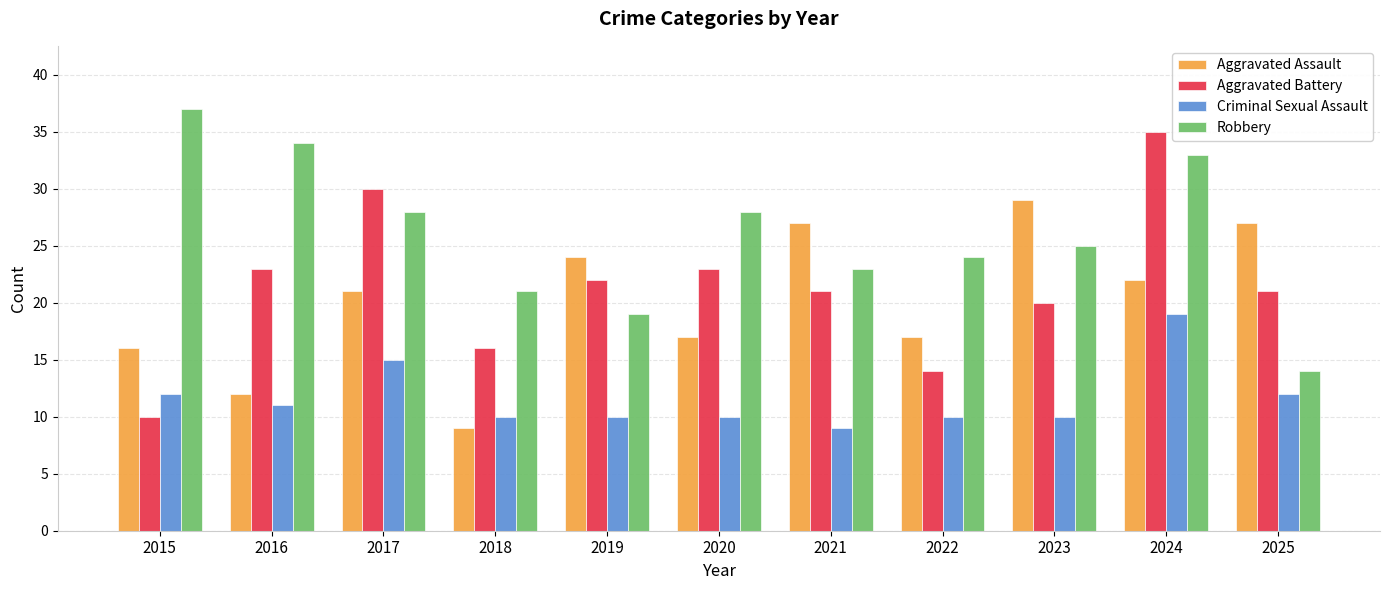

Reading left to right, transcribe all the data shown in this chart.

Aggravated Assault: 2015=16	2016=12	2017=21	2018=9	2019=24	2020=17	2021=27	2022=17	2023=29	2024=22	2025=27
Aggravated Battery: 2015=10	2016=23	2017=30	2018=16	2019=22	2020=23	2021=21	2022=14	2023=20	2024=35	2025=21
Criminal Sexual Assault: 2015=12	2016=11	2017=15	2018=10	2019=10	2020=10	2021=9	2022=10	2023=10	2024=19	2025=12
Robbery: 2015=37	2016=34	2017=28	2018=21	2019=19	2020=28	2021=23	2022=24	2023=25	2024=33	2025=14